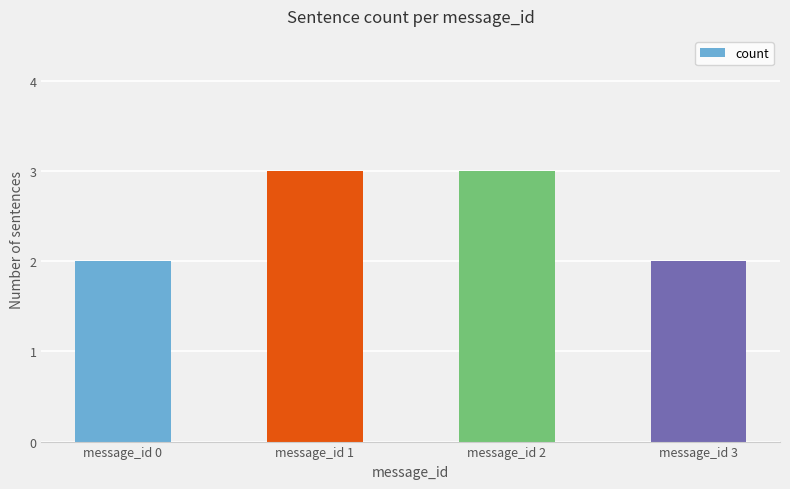

What is the difference between the values at message_id 2 and message_id 3?

1